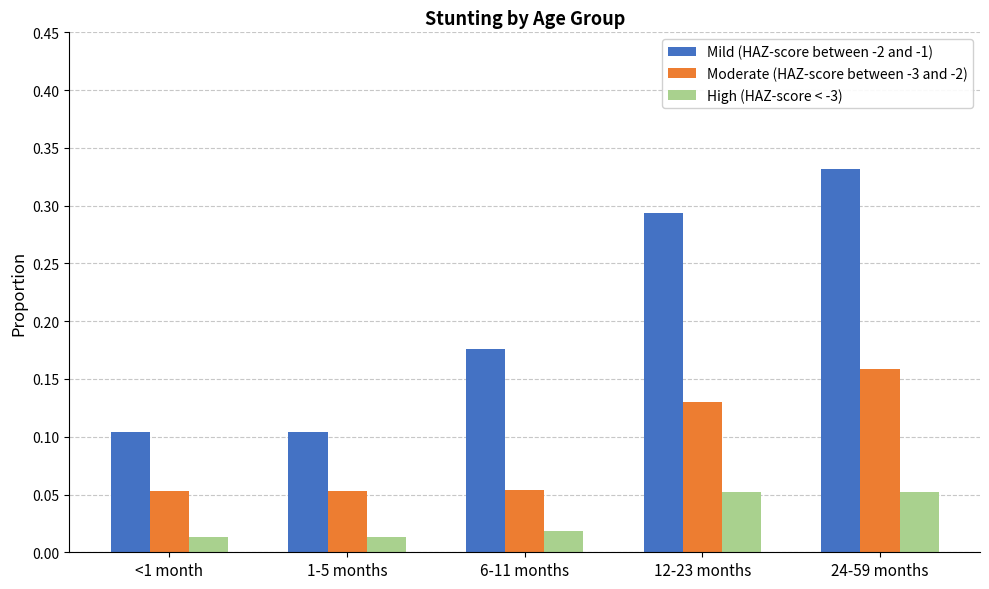

Which series has the widest spread of values?

Mild (HAZ-score between -2 and -1)